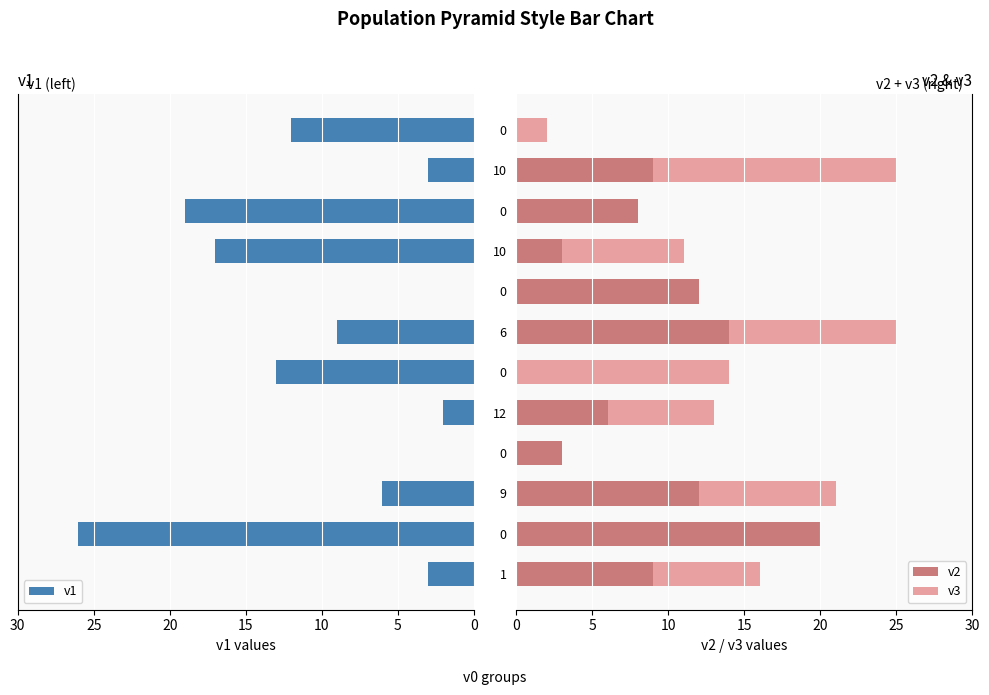

Which series changed the most between 15 and 25?

v3